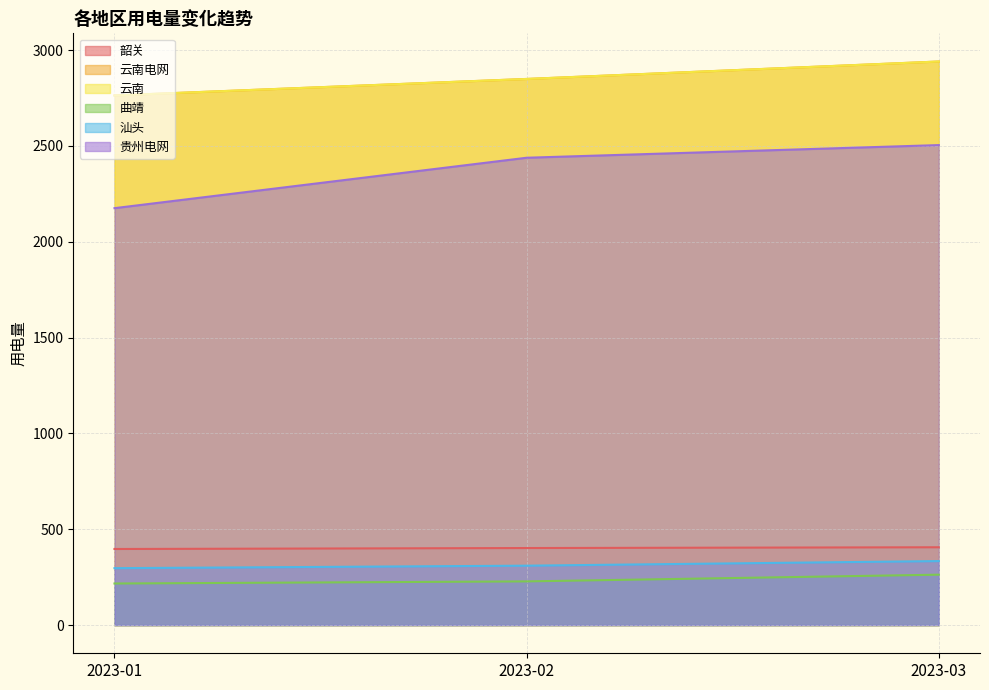

Does the chart have visible grid lines?

Yes